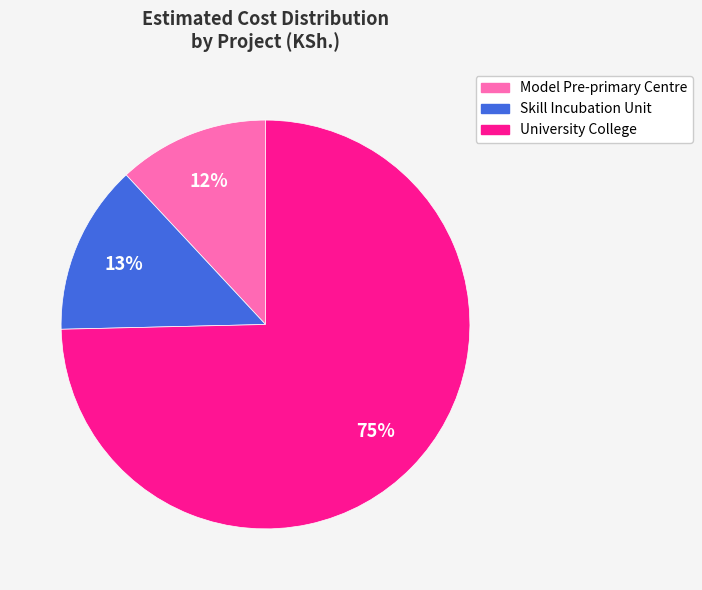

True or false: University College accounts for 75% of the total.

True